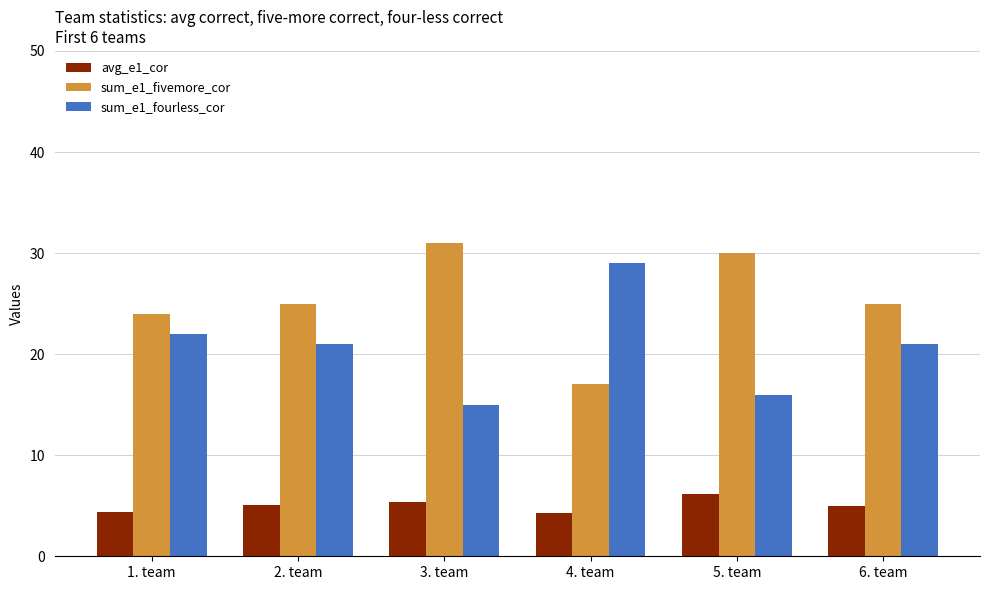

What is the difference between the sum_e1_fourless_cor values at 1. team and 3. team?

7.0